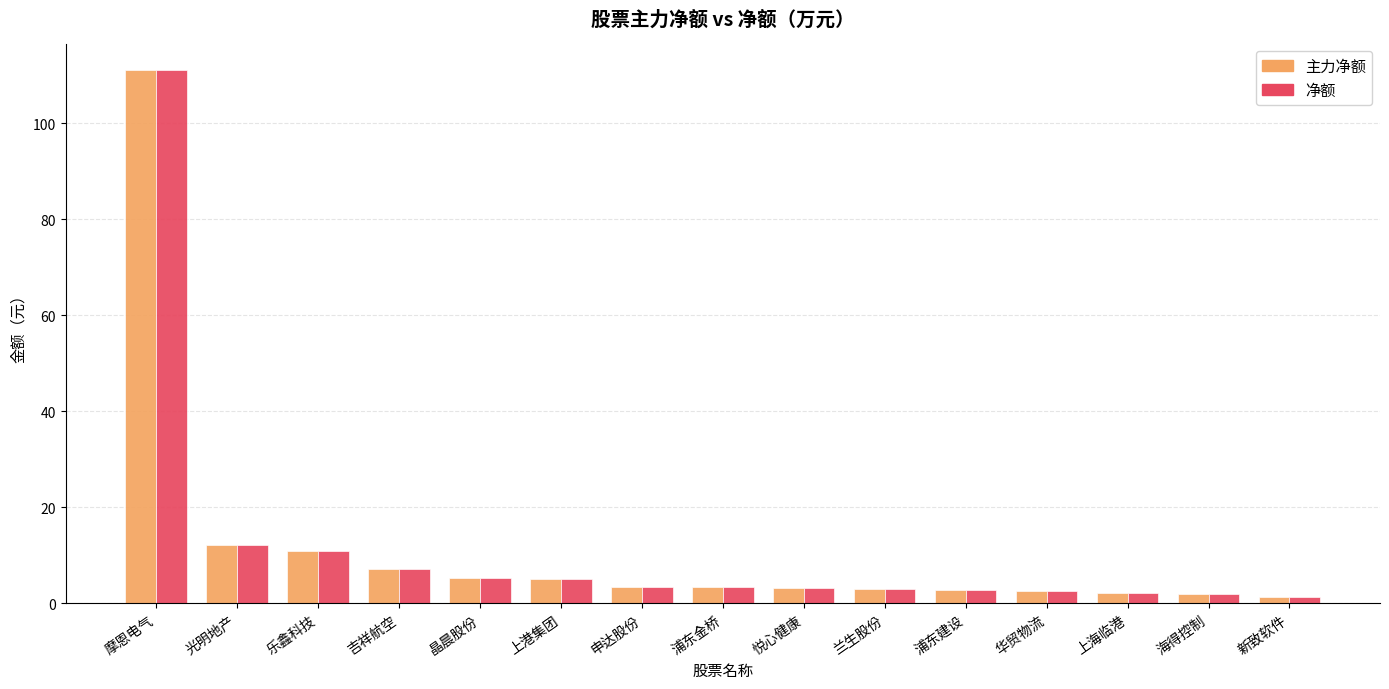

Where does the 主力净额 series first go above 3?

摩恩电气